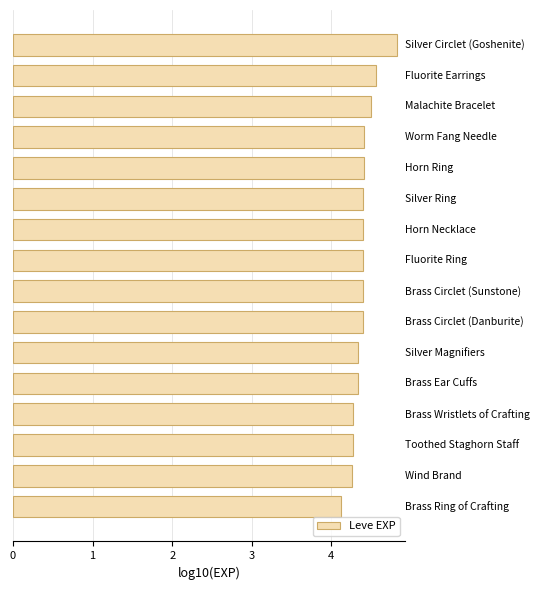

What is the difference between the maximum and minimum values?

0.7